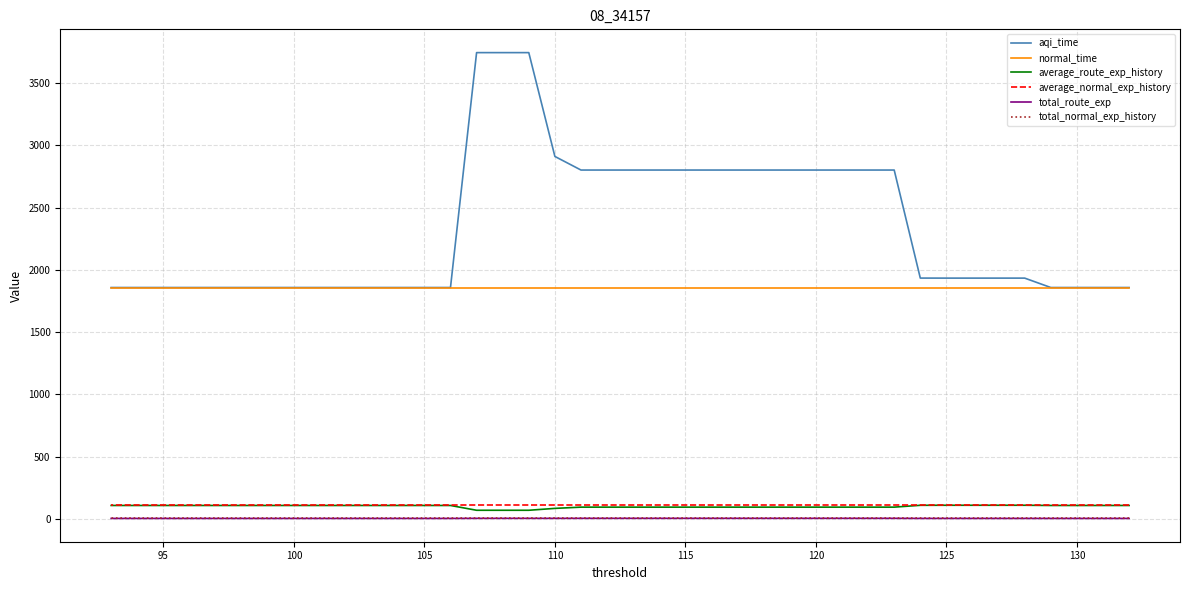

How many series are shown in this chart?

6